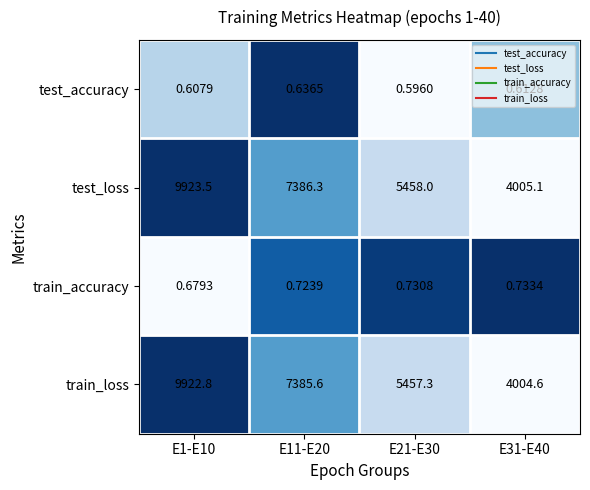

Between E1-E10 and E31-E40, which series saw the biggest shift?

test_loss